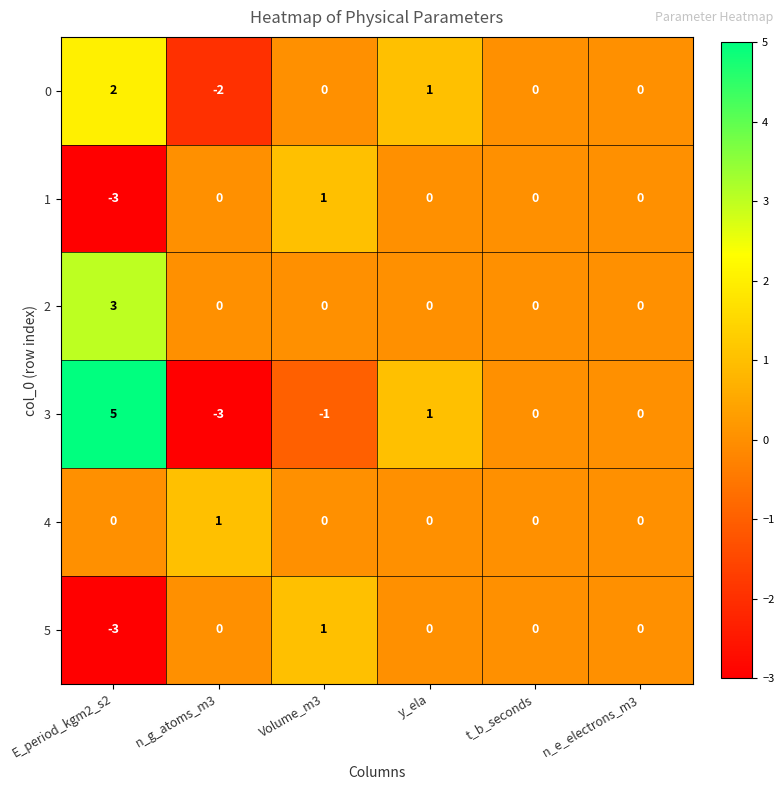

What is the maximum value shown in the chart?

5